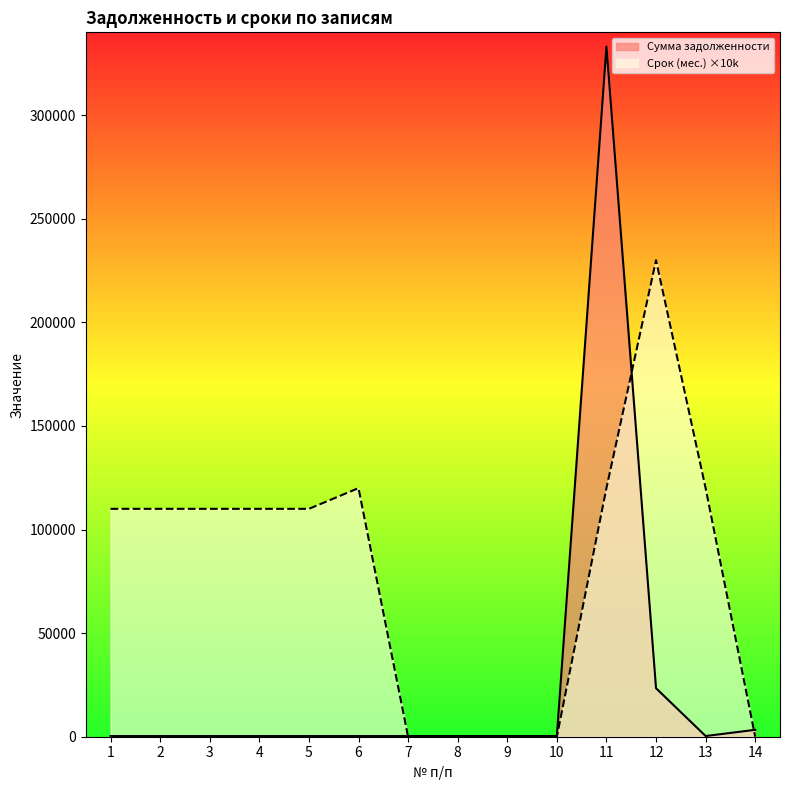

What is the difference between the highest and lowest values at 13?

119667